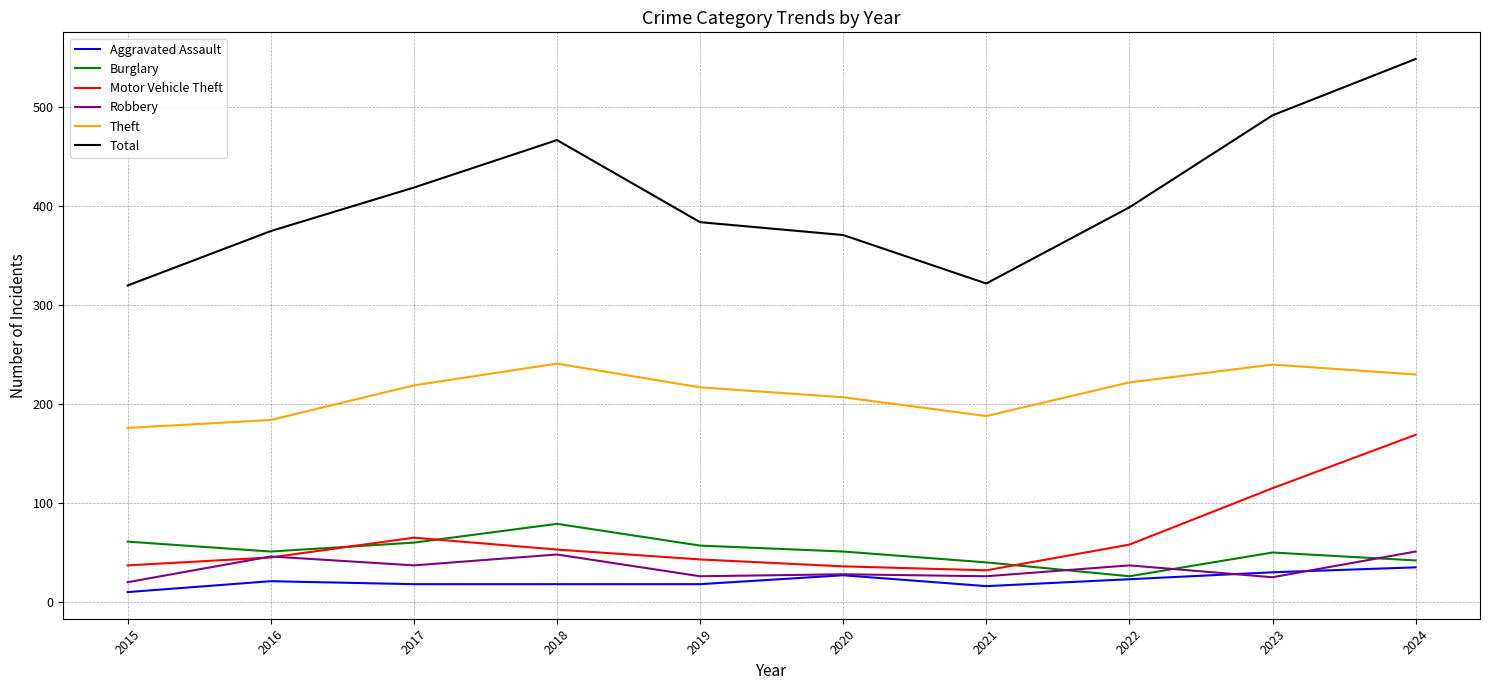

Which series has the widest spread of values?

Total